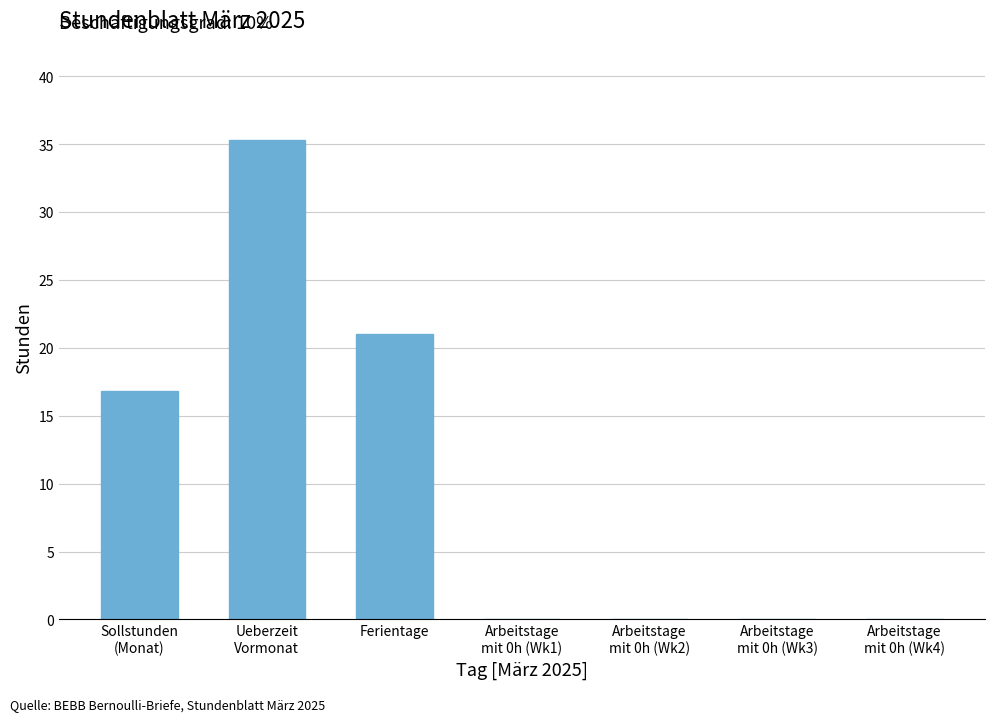

Are the bars grouped side by side (vs. stacked)?

No